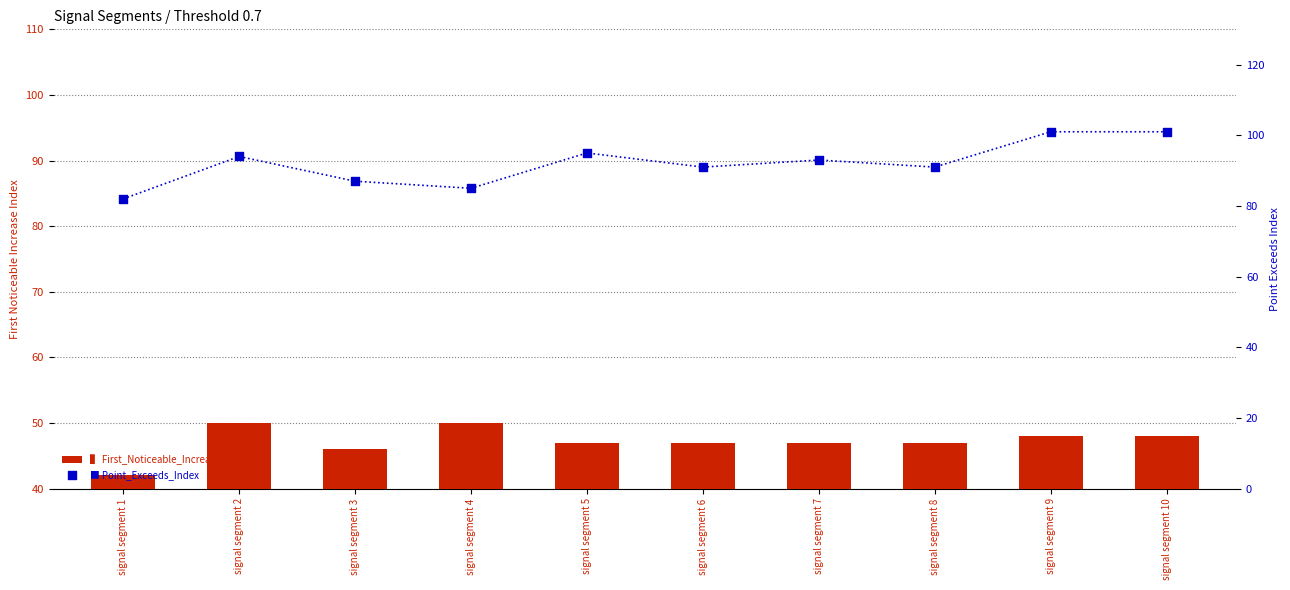

At which category is the sum across all series the highest?

signal segment 9